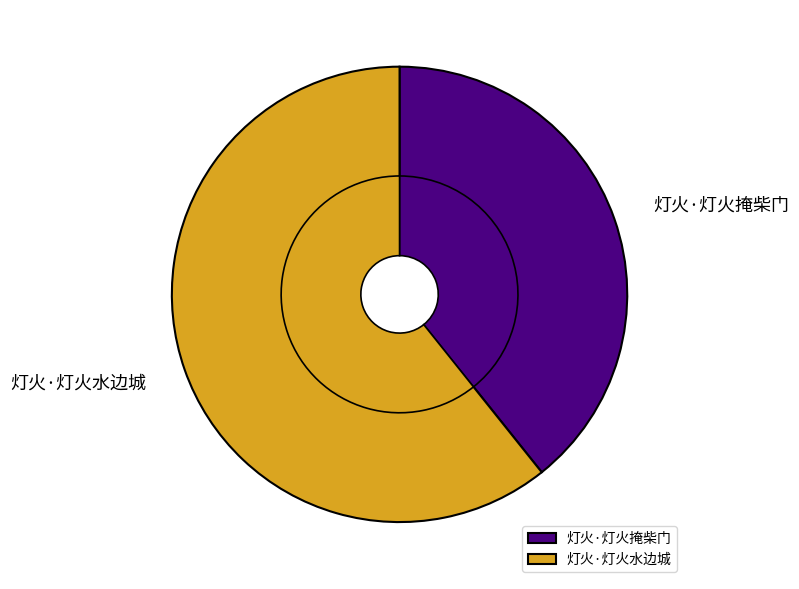

Count the number of slices in the pie.

2